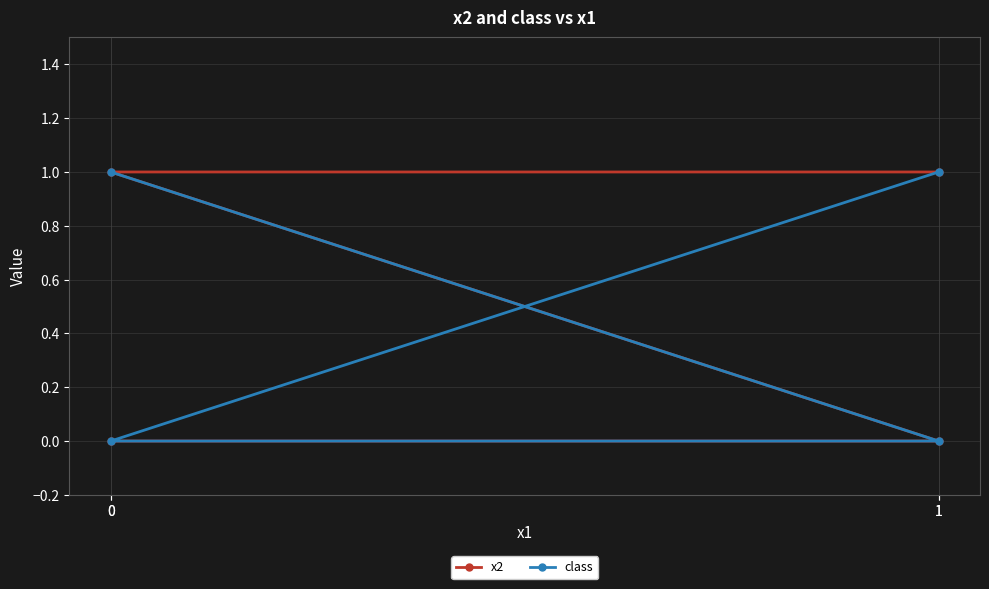

Which series has the largest total across all categories?

x2